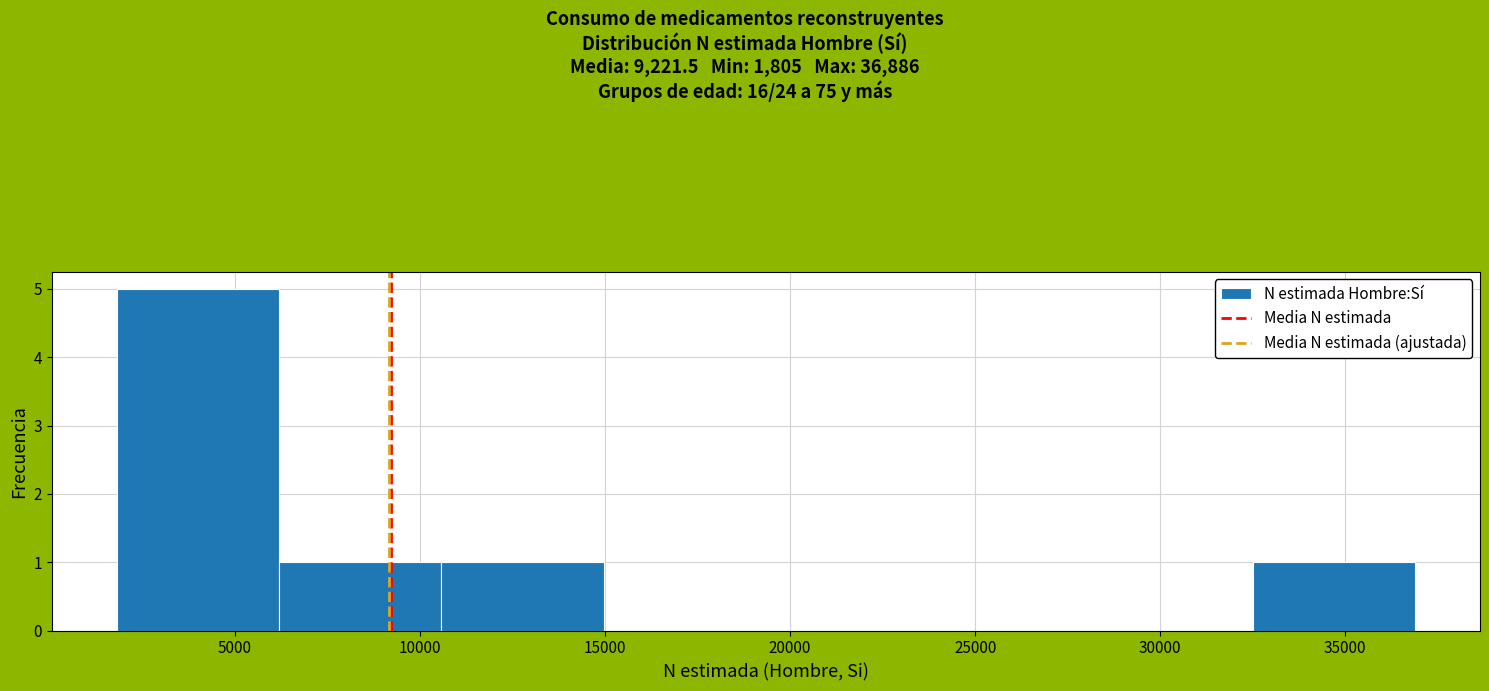

Reading left to right, list every bar in this chart as the range it spans on the x-axis followed by its height. Neither the bar edges nor the heights are printed on the chart, so give them approximately, as read against the axes.

2000 to 6000: 5
6000 to 10500: 1
10500 to 15000: 1
15000 to 19500: 0
19500 to 23500: 0
23500 to 28000: 0
28000 to 32500: 0
32500 to 37000: 1